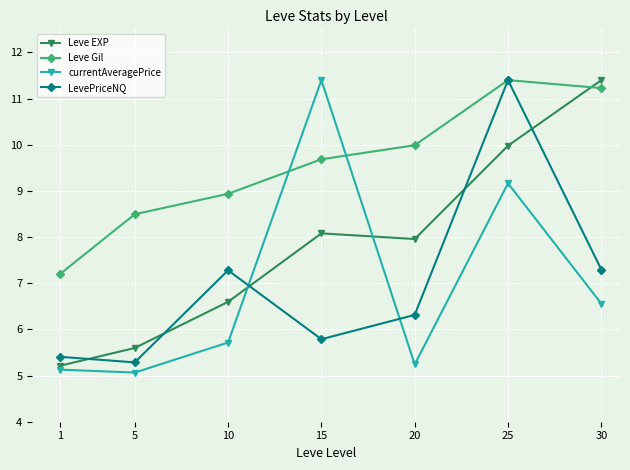

The currentAveragePrice series shows 8.3 at 10. True or false?

False